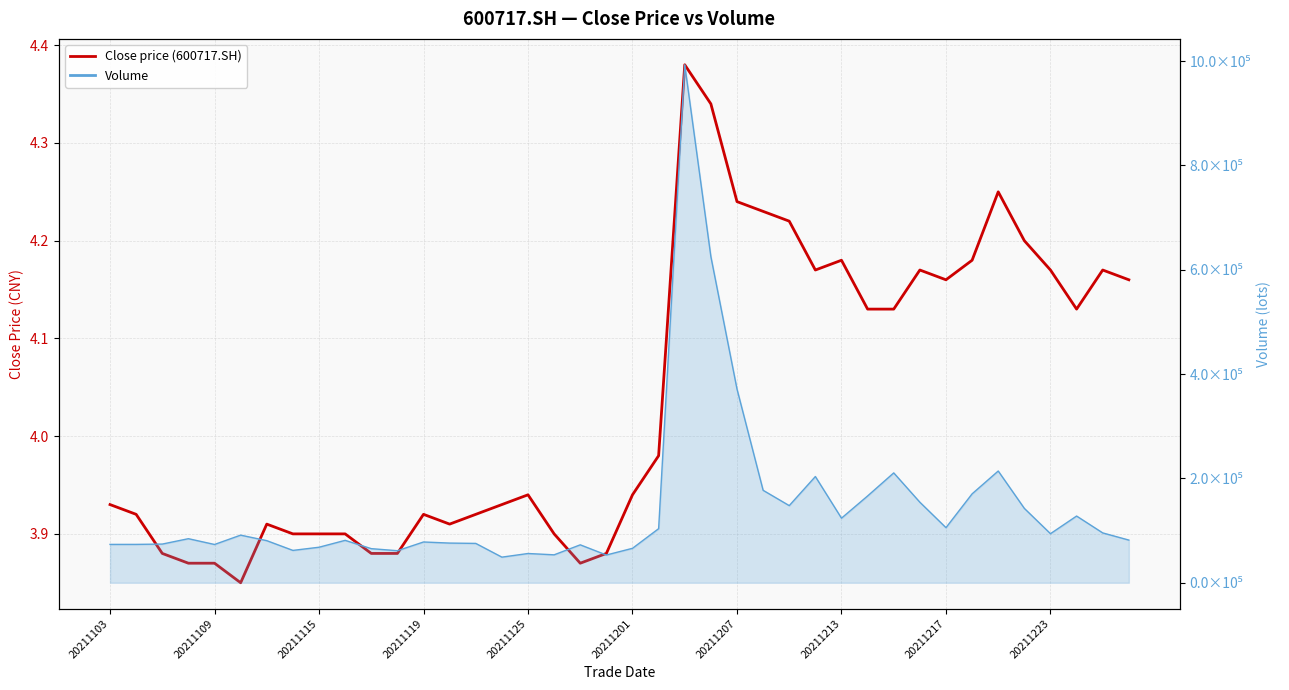

True or false: the data shows 4.2 at 38.

True